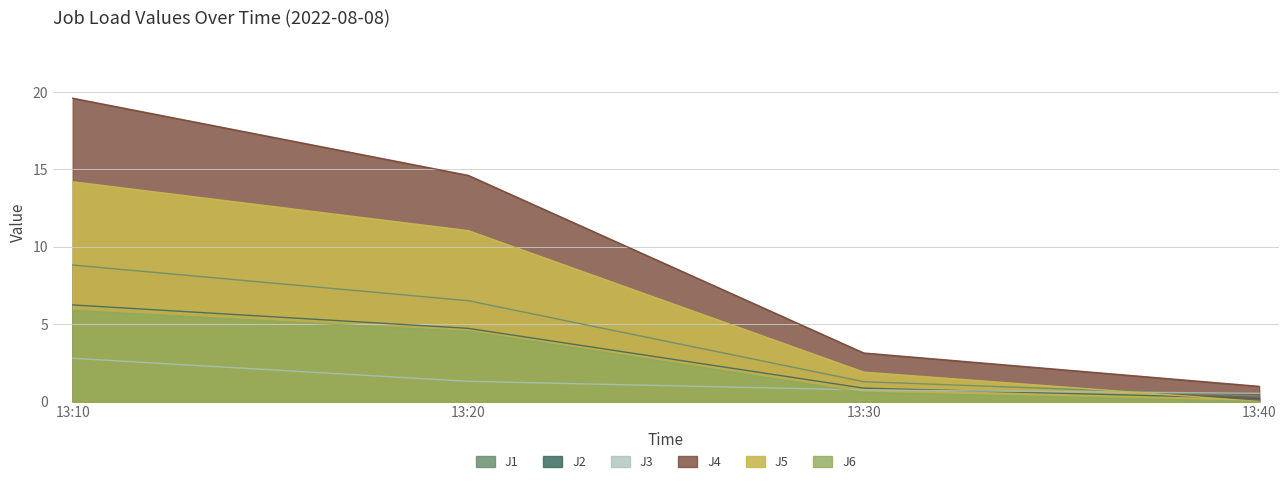

True or false: J3 has more than 2 interior local peaks.

False